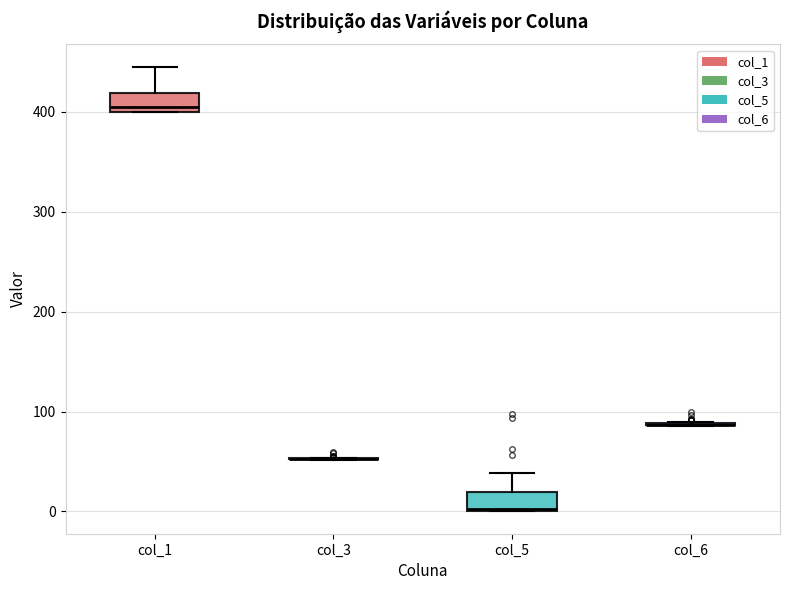

Reading left to right, read every box against the y-axis: the position of its median line, the range the box covers, and the ends of its whiskers. The values are not printed on the chart, so give them approximately, as read against the axis.

col_1: median 400 (just above the box's lower edge), box 400 to 420, whiskers 400 to 450
col_3: box collapsed to a line at 50, whiskers 50 to 50
col_5: median 0, box 0 to 20, whiskers 0 to 40
col_6: box collapsed to a line at 90, whiskers 90 to 90